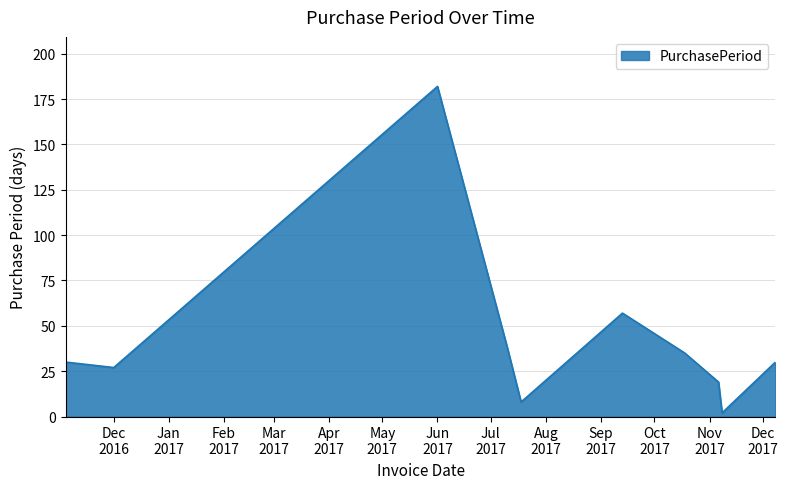

What is the greatest value displayed?

182